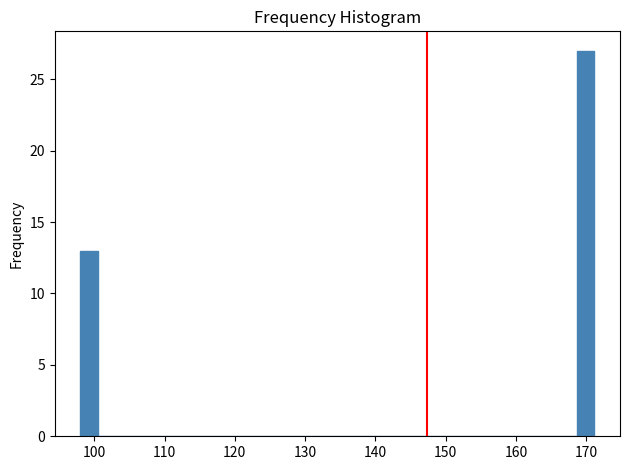

Read against the x-axis, roughly where is the centre of the tallest bar?

170